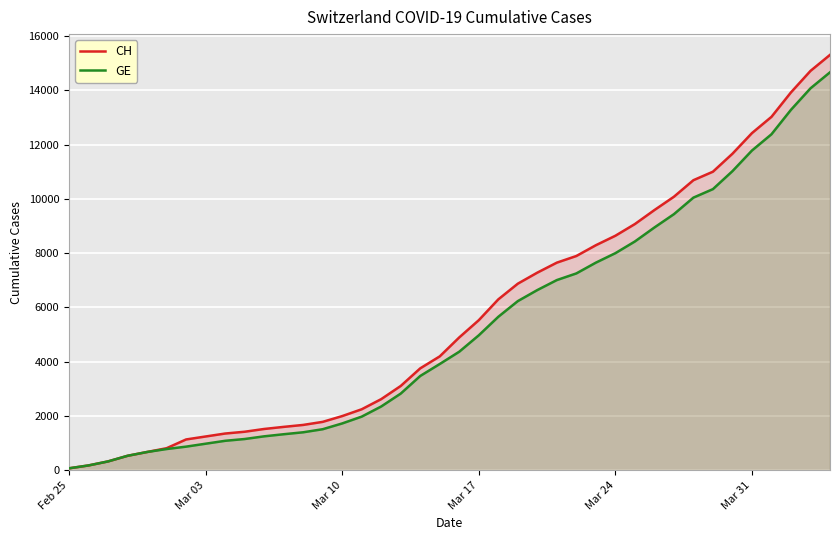

Which series has the largest range (max minus min)?

CH